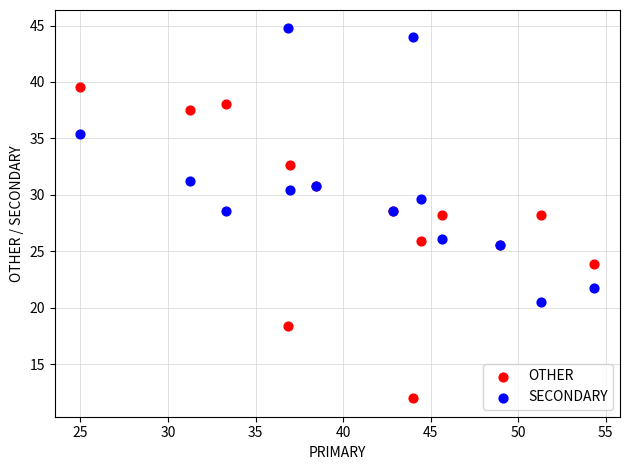

Which series reaches the maximum Y coordinate?

SECONDARY